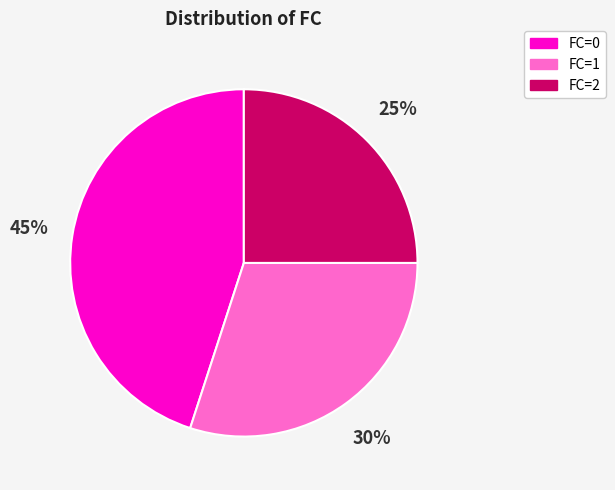

Approximately how many times larger is the value at FC=1 compared to FC=2?

1.2